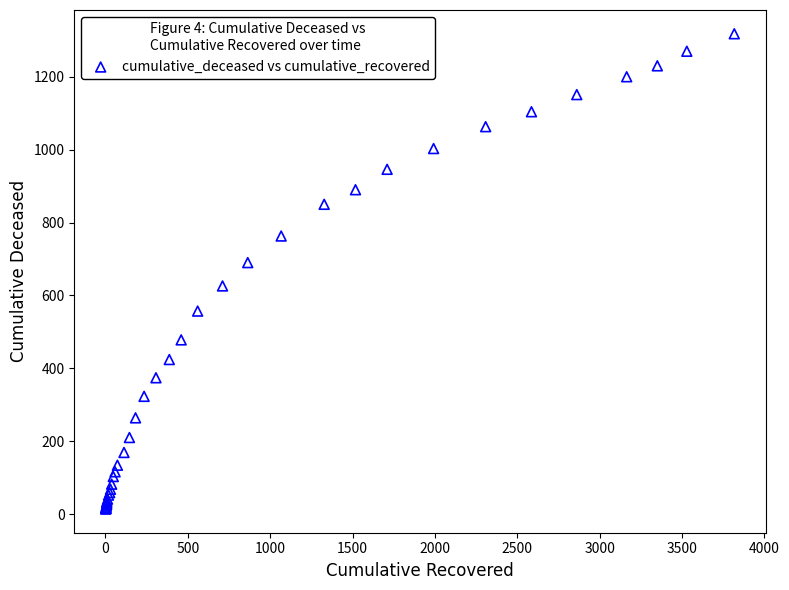

What Y value in the scatter plot is closest to 666?

690